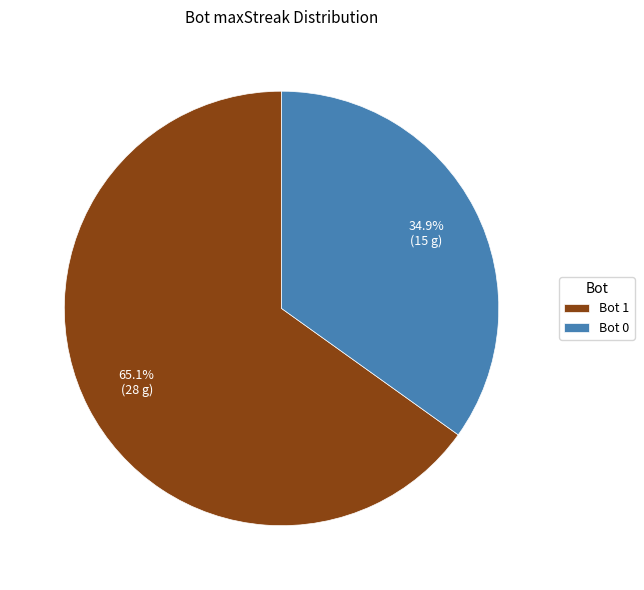

To the nearest percent, what is the average slice percentage?

50%